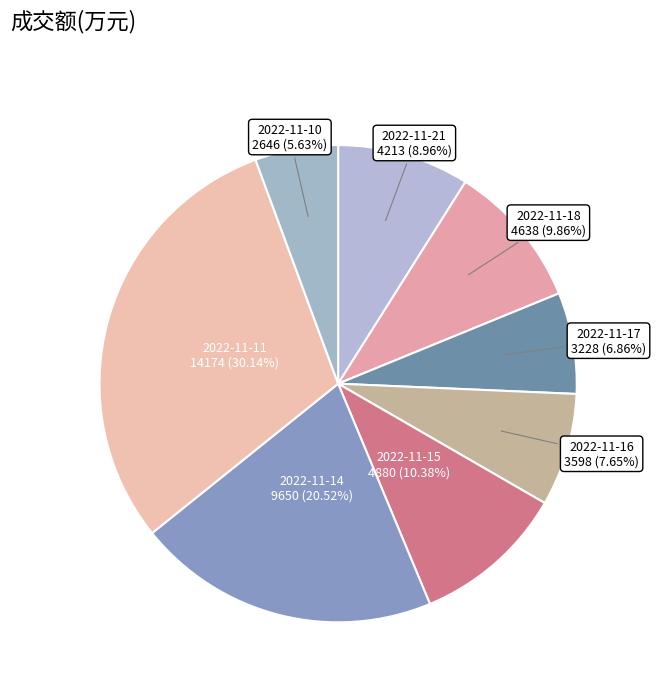

To the nearest percent, what is the difference between the 2022-11-14 and 2022-11-21 slice percentages?

12%